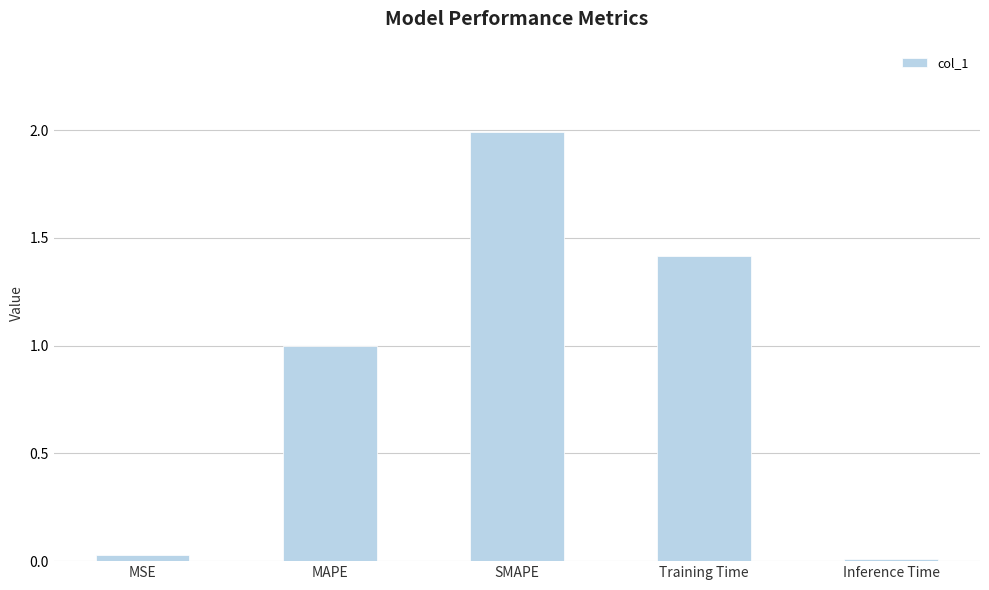

Rank the categories by value from highest to lowest.

SMAPE, Training Time, MAPE, MSE, Inference Time